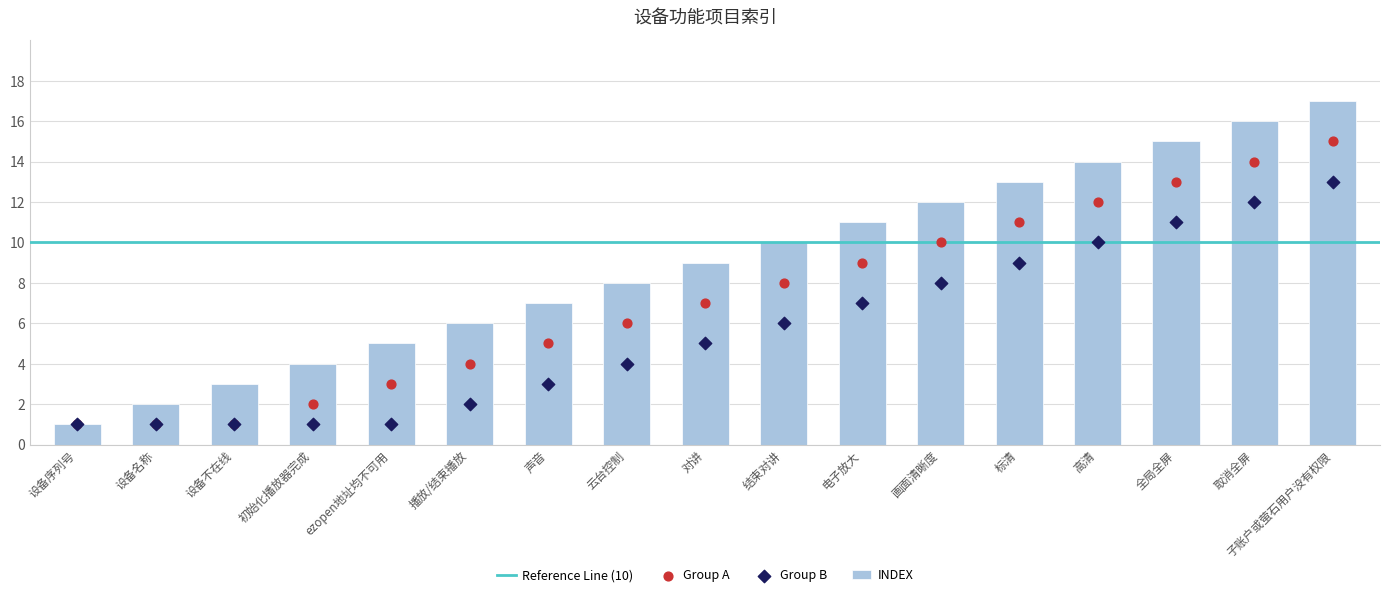

Approximately how many times larger is the value at ezopen地址均不可用 compared to 设备序列号?

5.0